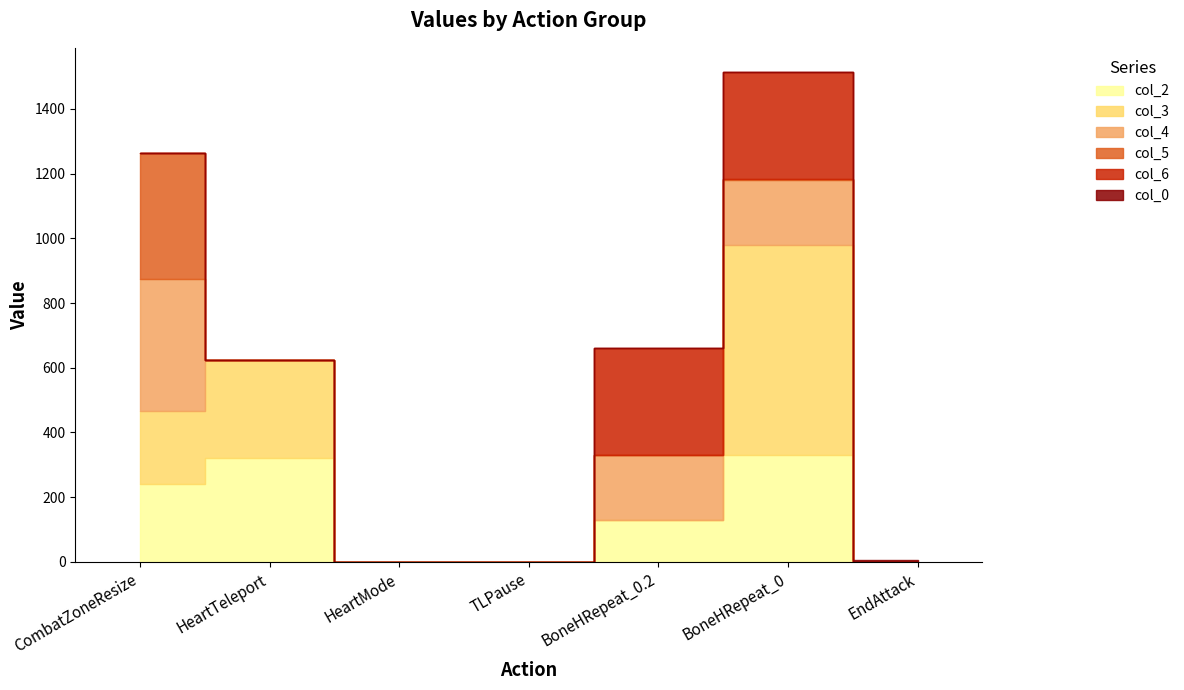

Count the col_6 values in the range 0 to 330.

7